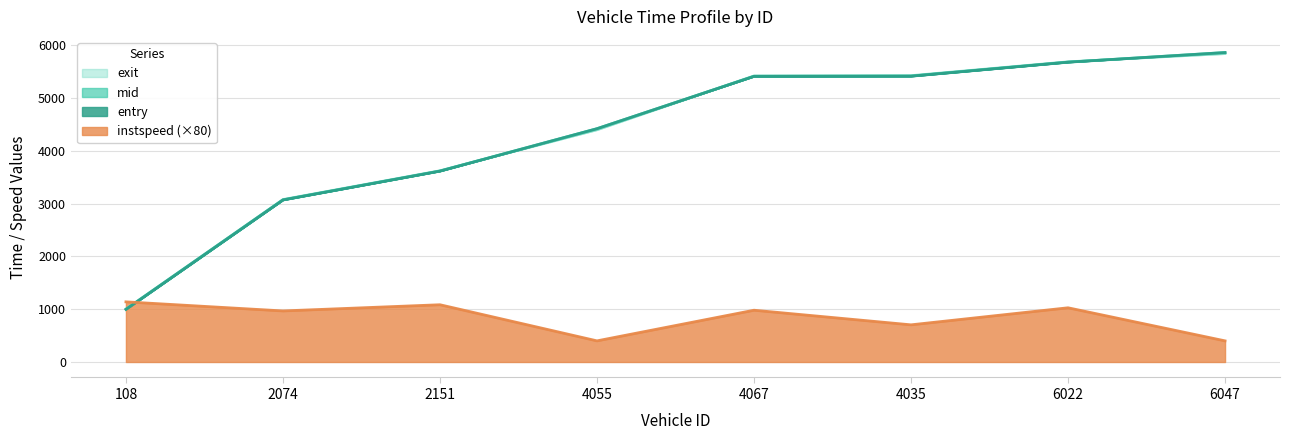

Which series has the widest spread of values?

mid